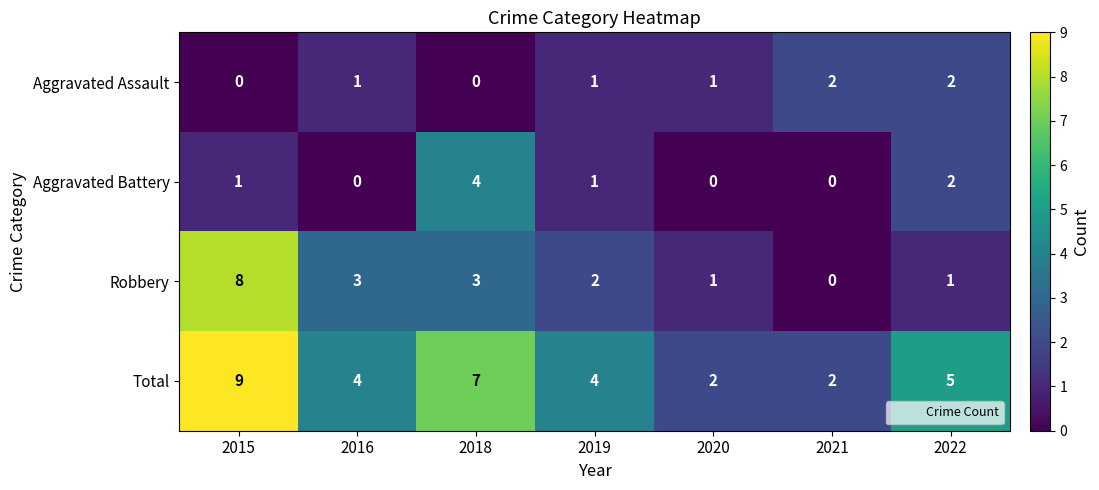

How many Aggravated Assault values are between 0 and 2?

7